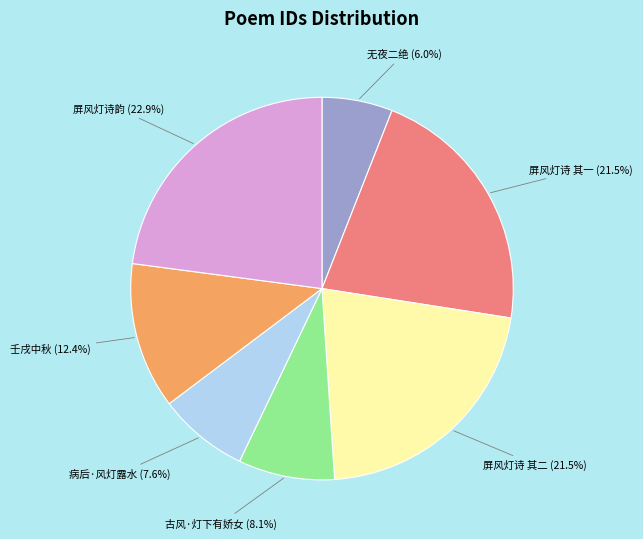

What percentage is NOT represented by 屏风灯诗韵?

77.1%